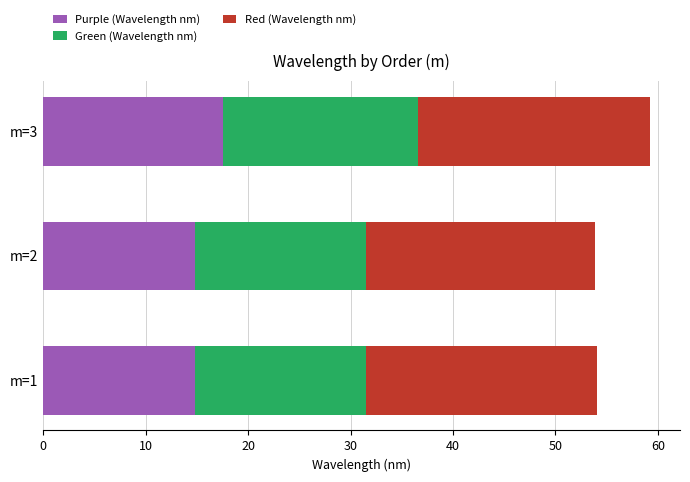

At which category is the sum across all series the highest?

m=3